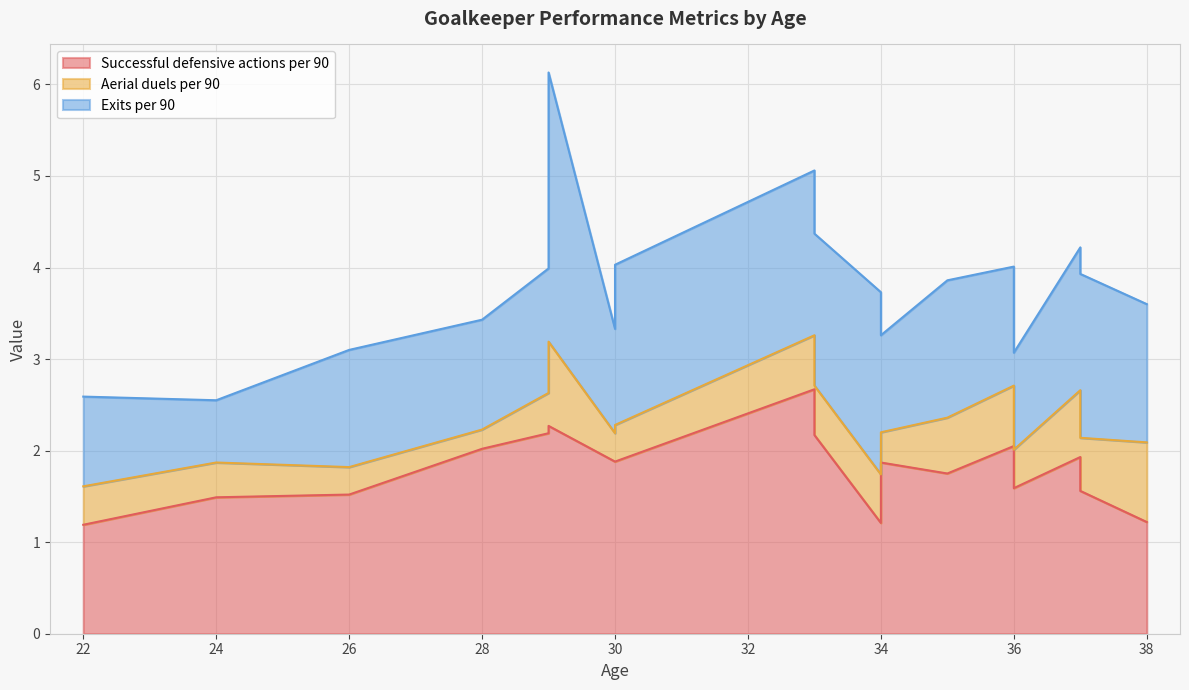

True or false: Aerial duels per 90 and Exits per 90 intersect in this chart.

False